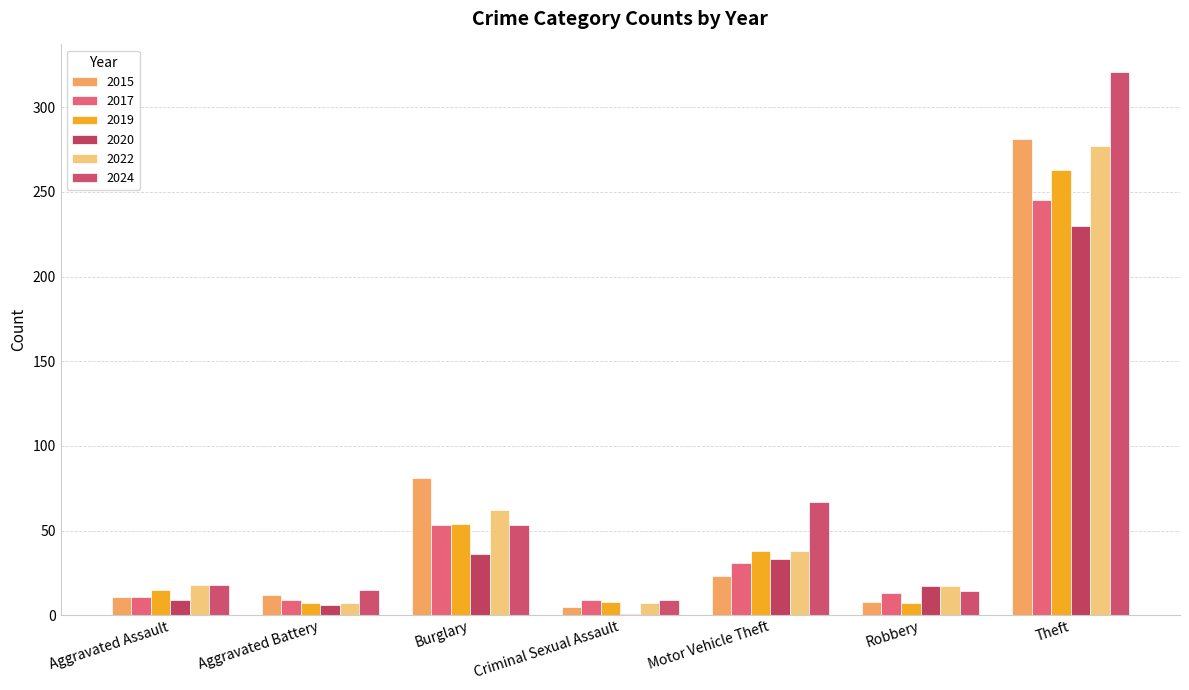

Reading right to left, list all the values displayed in this chart.

2015: 281	8	23	5	81	12	11
2017: 245	13	31	9	53	9	11
2019: 263	7	38	8	54	7	15
2020: 230	17	33	1	36	6	9
2022: 277	17	38	7	62	7	18
2024: 321	14	67	9	53	15	18